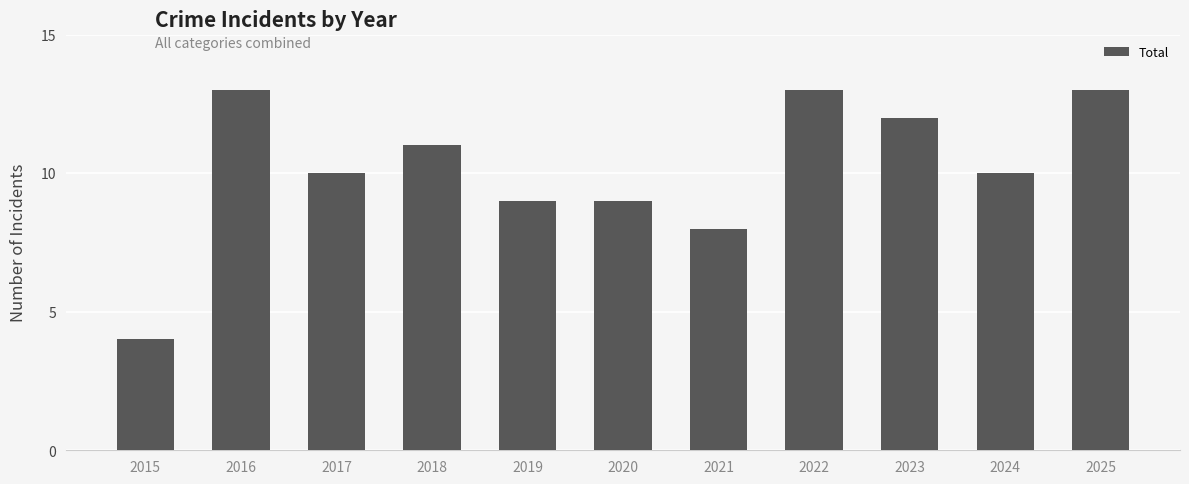

What is the sum of the values at 2021 and 2023?

20